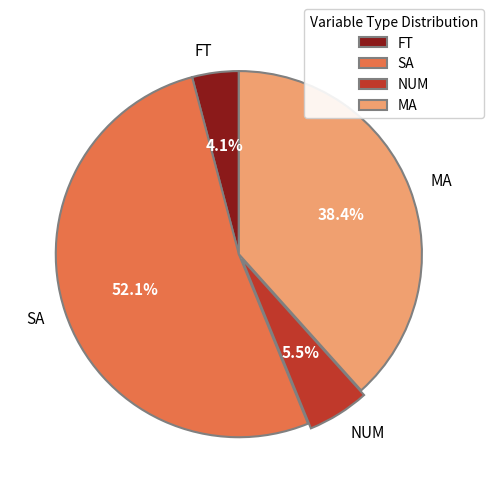

Which has a higher value, NUM or FT?

NUM